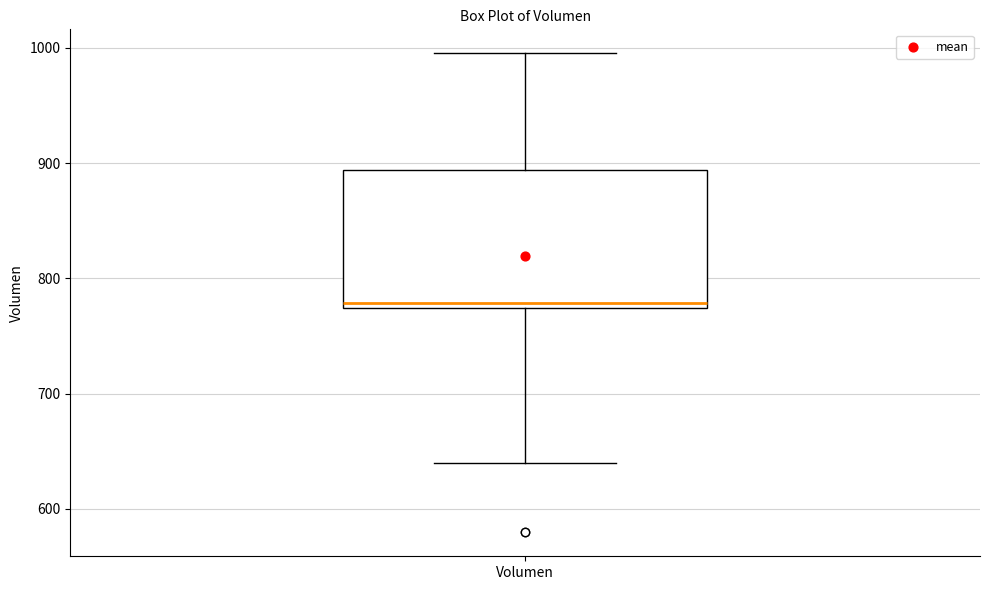

Read this box plot against the y-axis: the position of the median line, the range covered by the box, and the ends of both whiskers. The values are not printed on the chart, so give them approximately, as read against the axis.

median 780, box 770 to 890, whiskers 640 to 1000